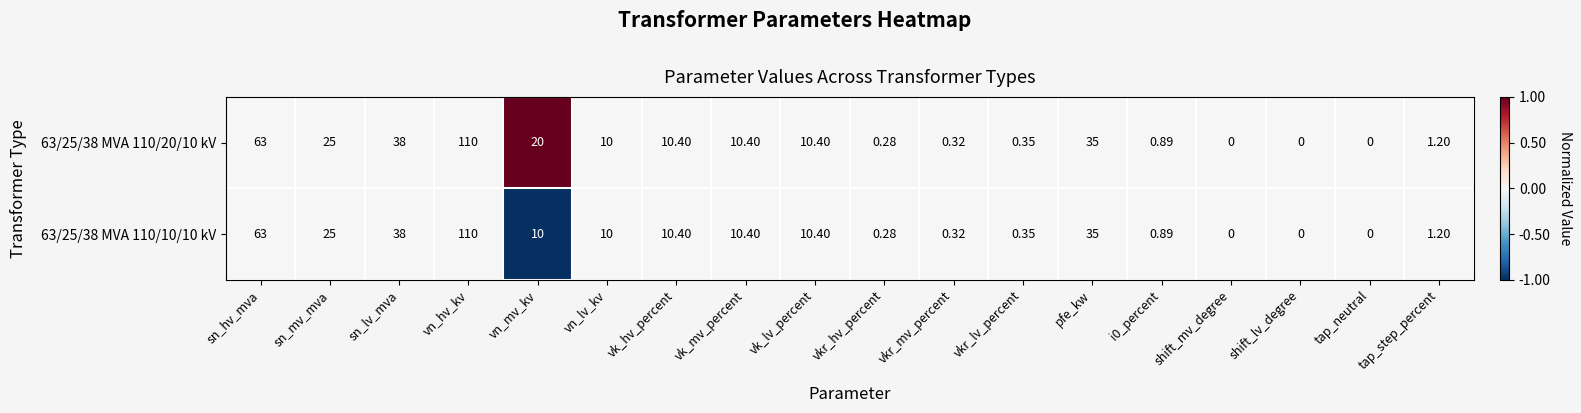

Which label corresponds to the largest value in the chart?

vn_hv_kv